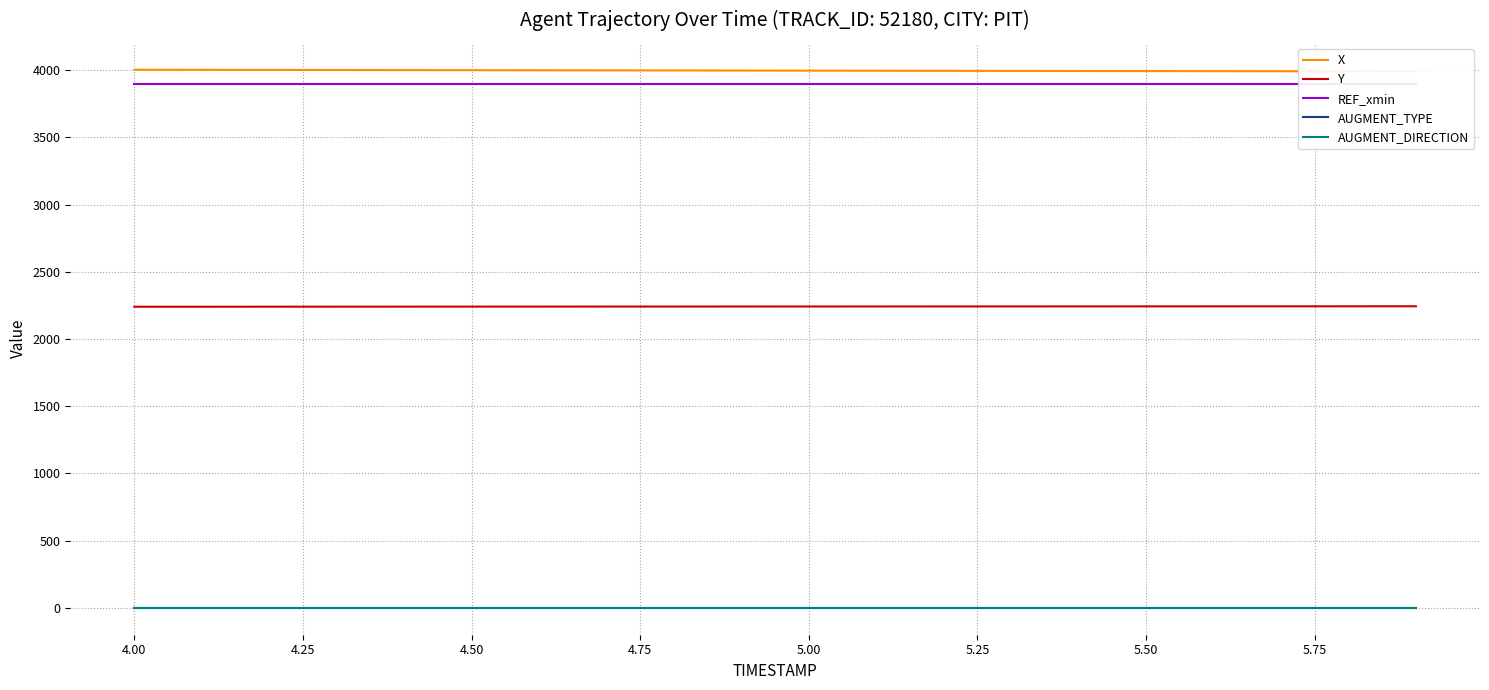

List the series in order of their peak value, lowest first.

AUGMENT_TYPE, AUGMENT_DIRECTION, Y, REF_xmin, X